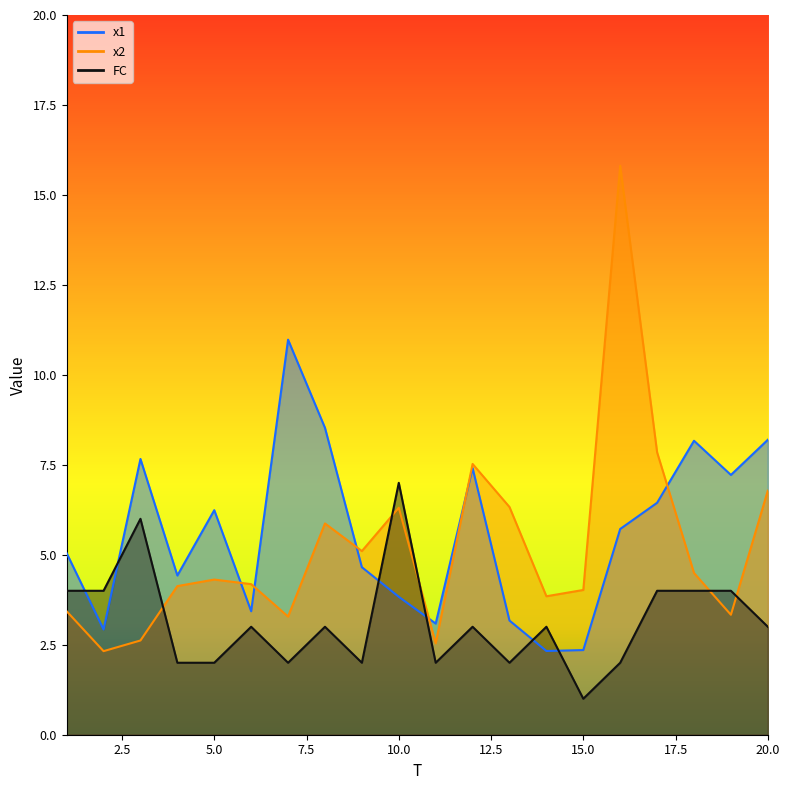

Where does the FC series first go above 3?

1